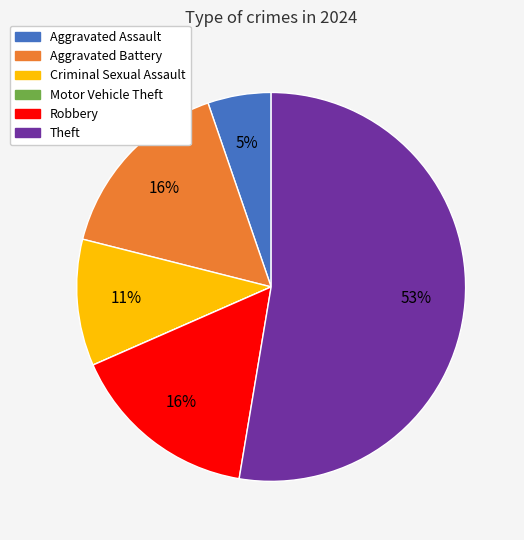

To the nearest percent, what percentage of the pie is Aggravated Battery?

16%